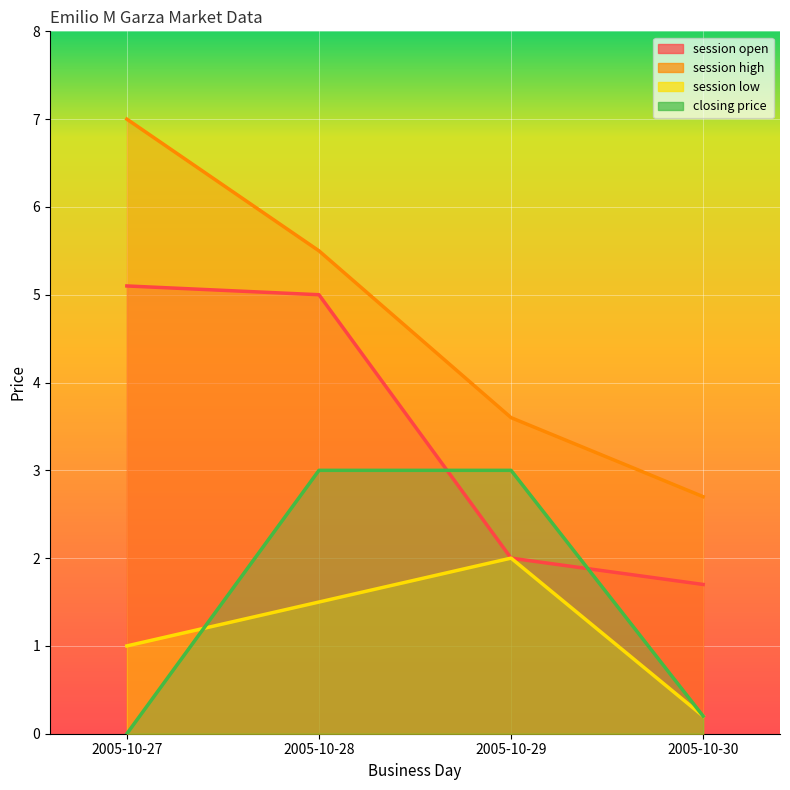

What is the maximum value shown in the chart?

7.0